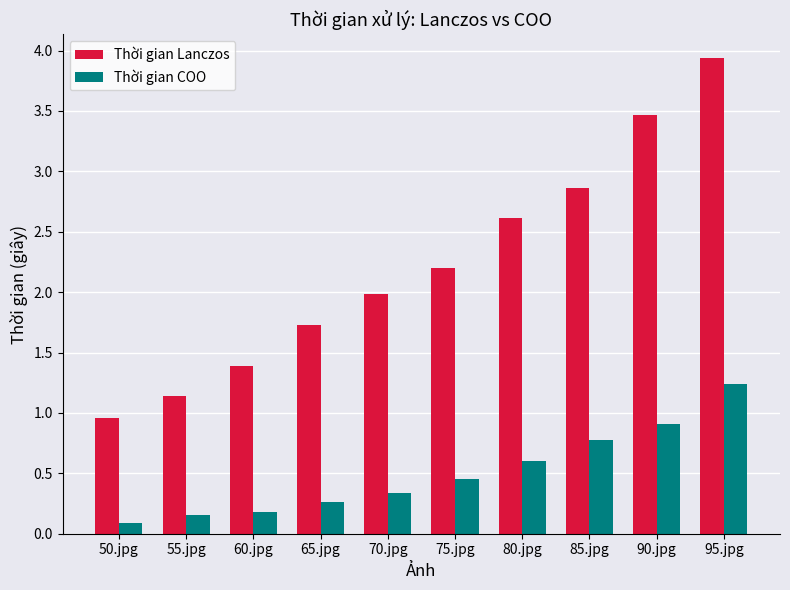

What is the greatest value displayed?

3.9